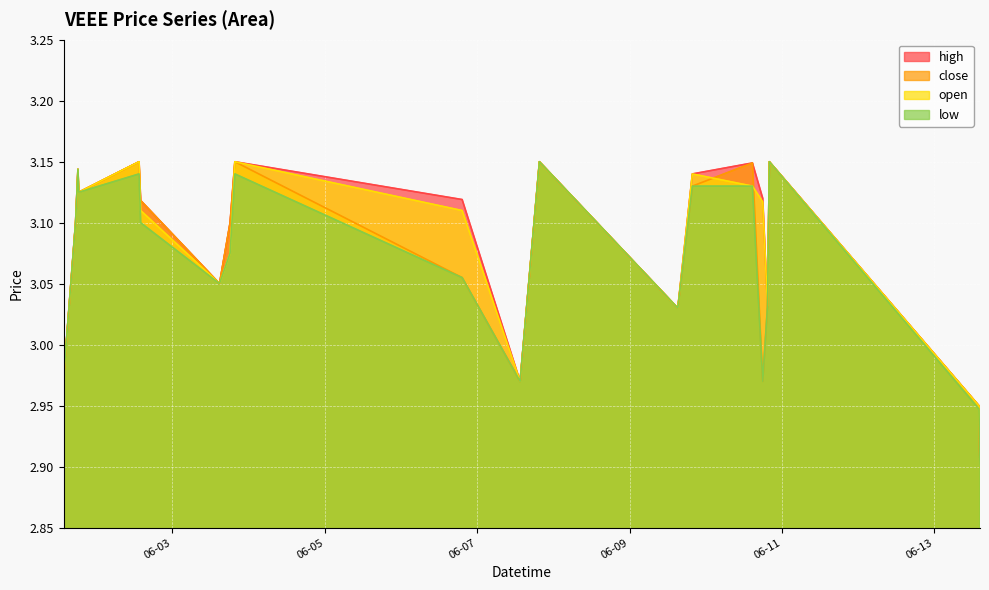

What position from the left is 2022-06-03 19:40:00?

9